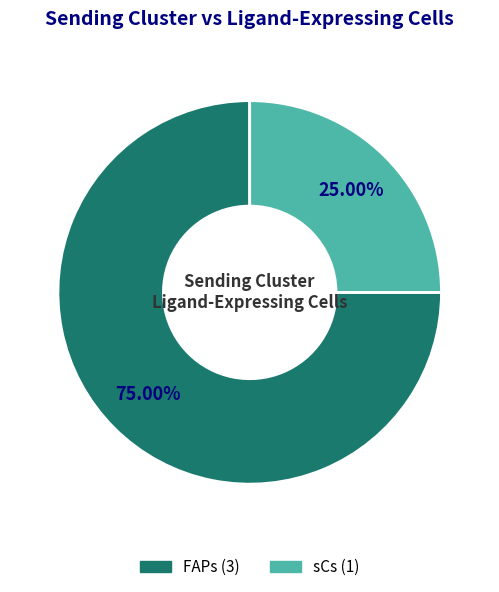

To the nearest percent, what is the combined percentage of FAPs and sCs?

100%